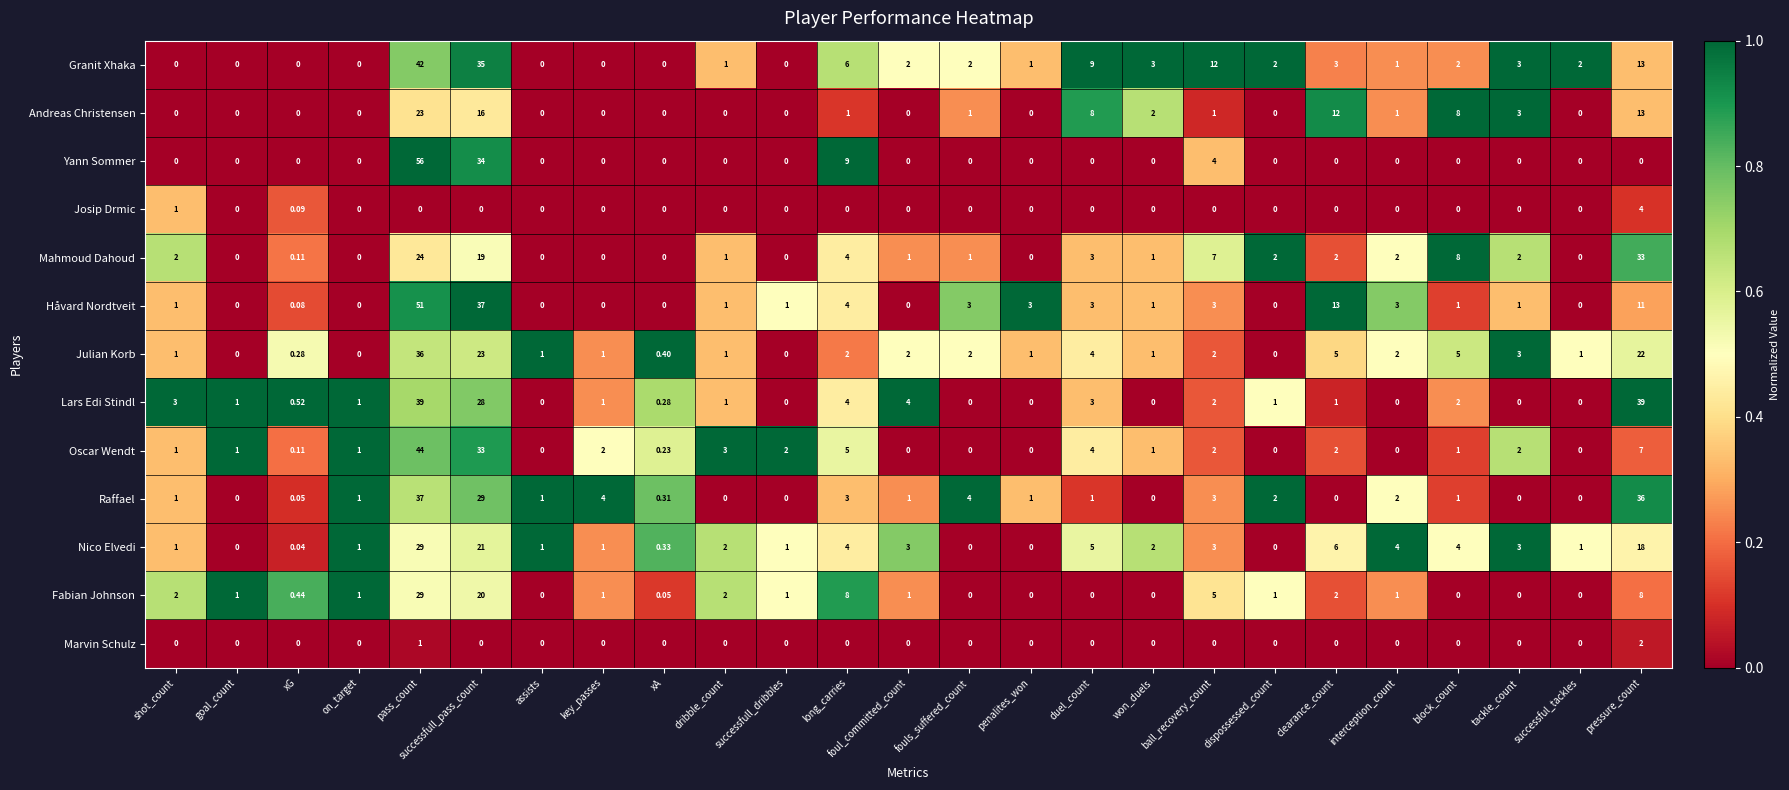

At which label does Josip Drmic reach its peak?

pressure_count